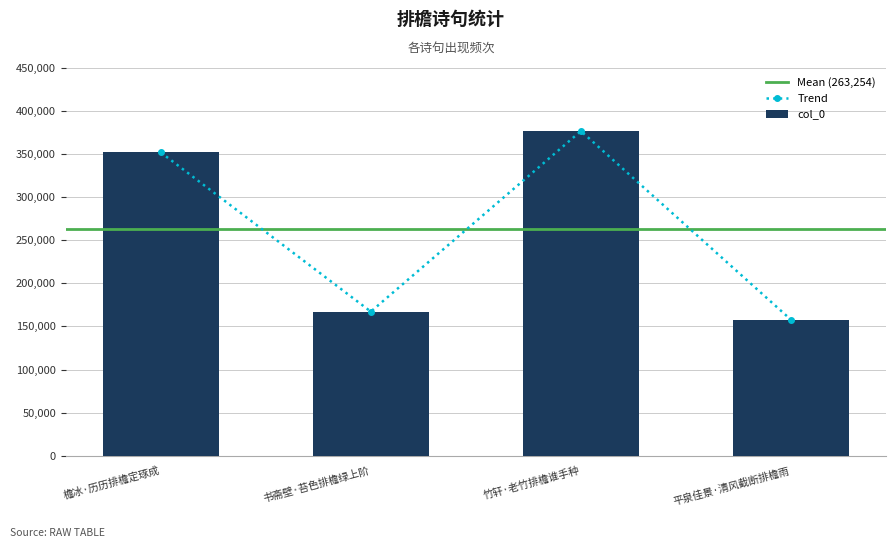

Reading left to right, what are all the values shown in this chart?

351623	167201	376378	157813